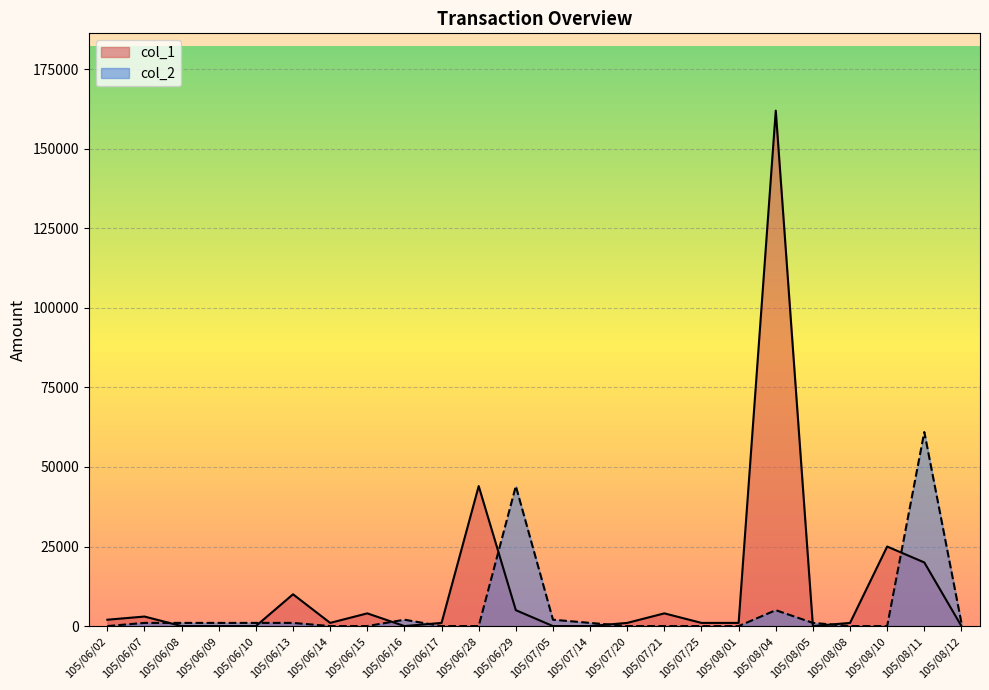

At which label does col_2 reach its peak?

105/08/11